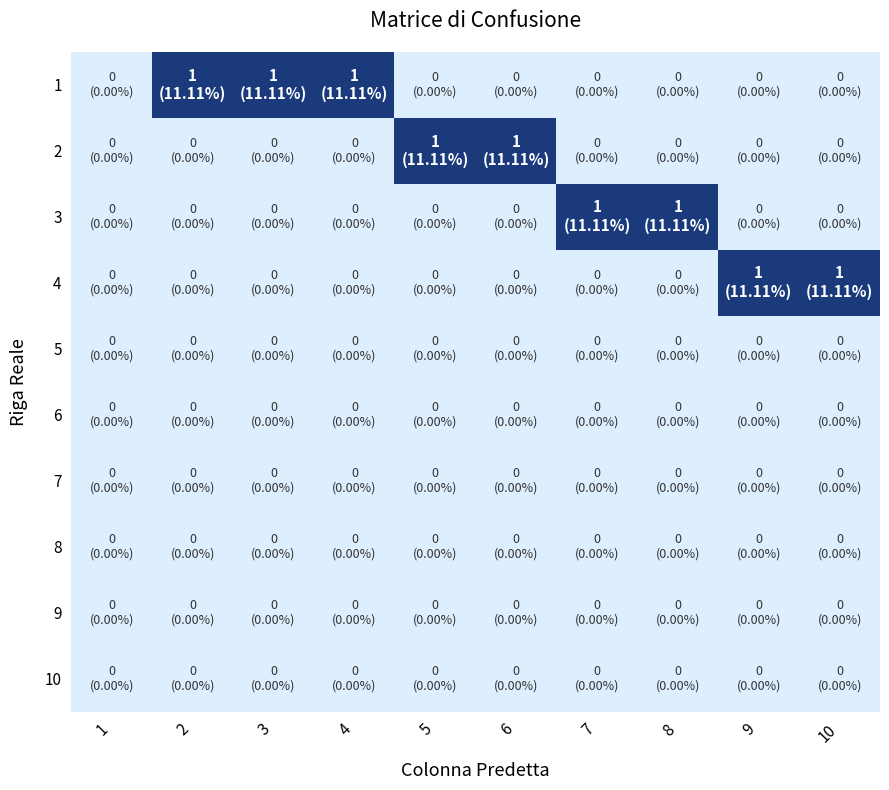

Which category has the lowest value across all series?

1